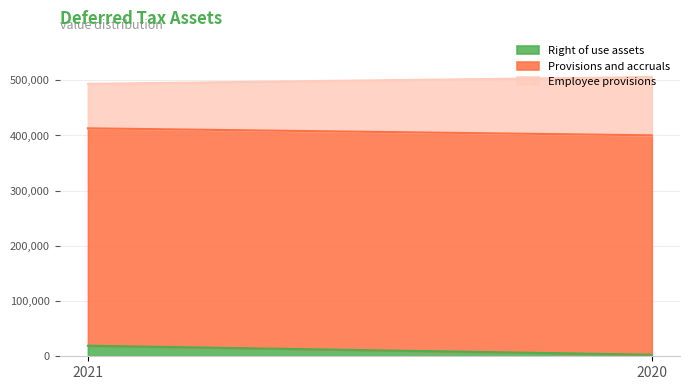

What is the approximate value of Employee provisions at 2021, to the nearest 100?

80600